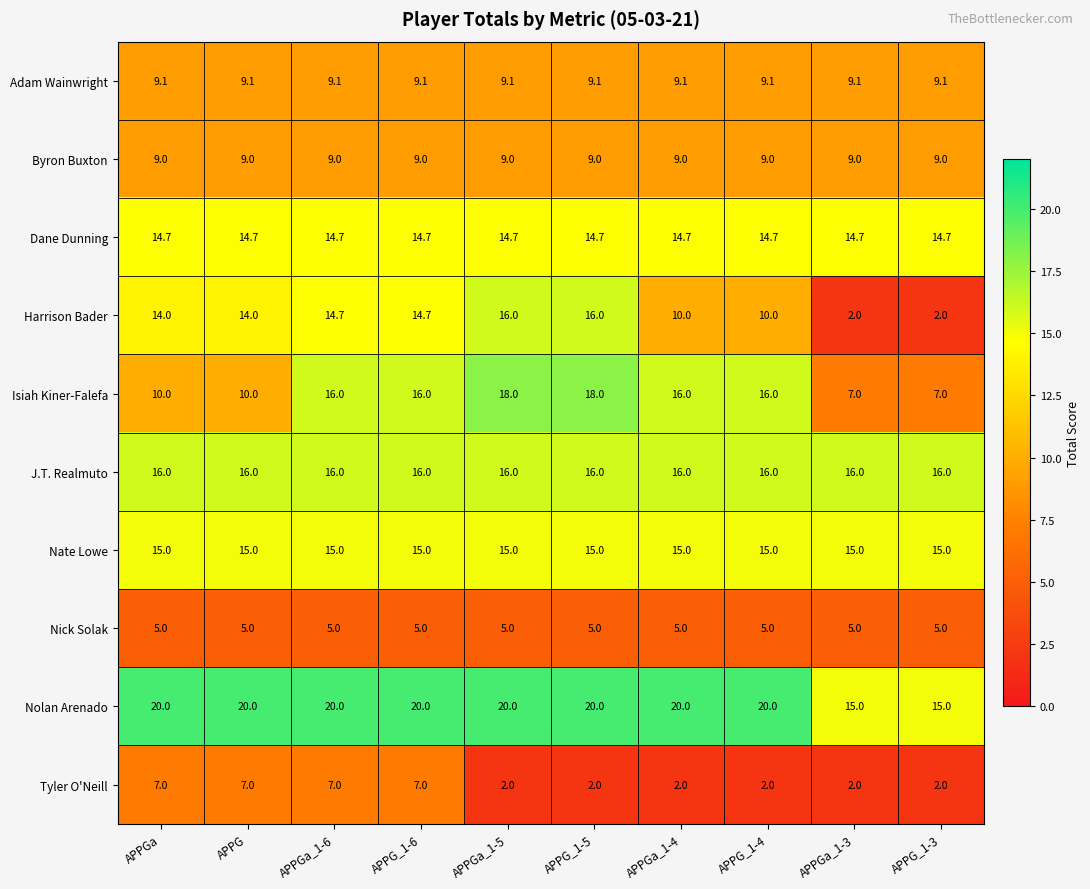

Which series has the largest total across all categories?

Nolan Arenado